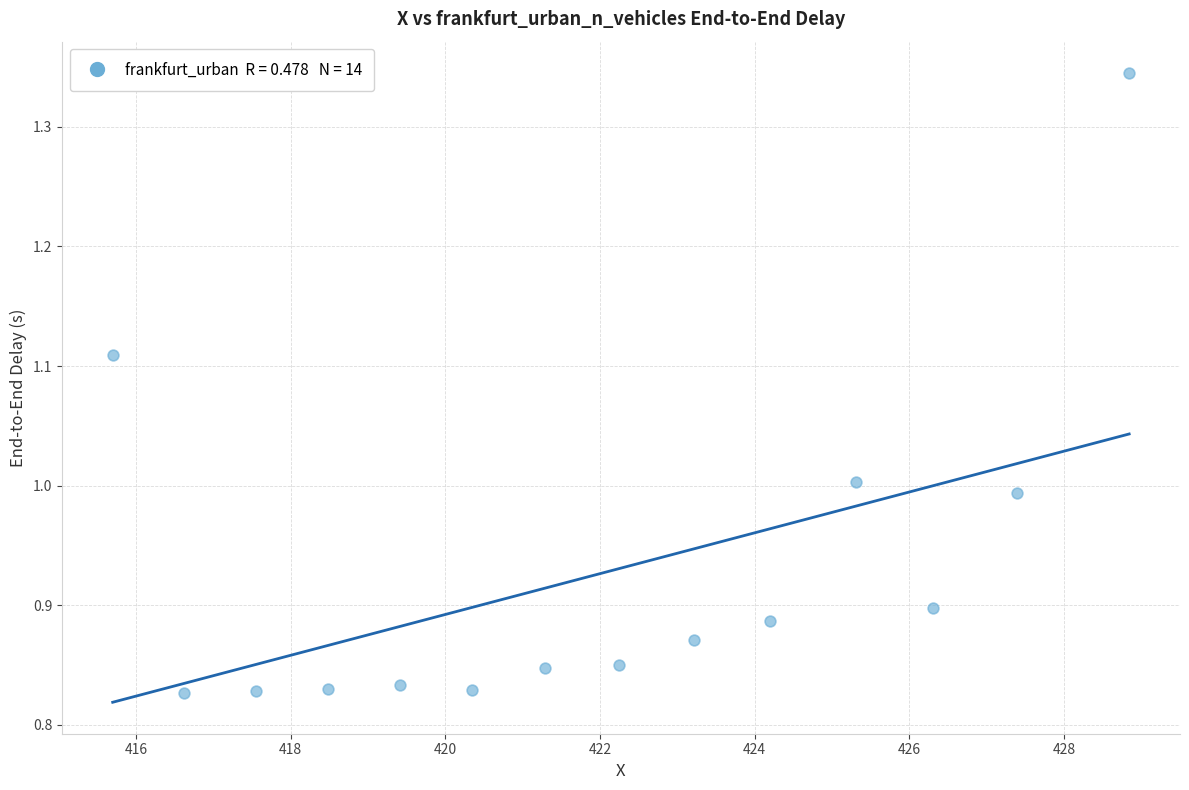

What is the range of Y values (max minus min)?

0.5